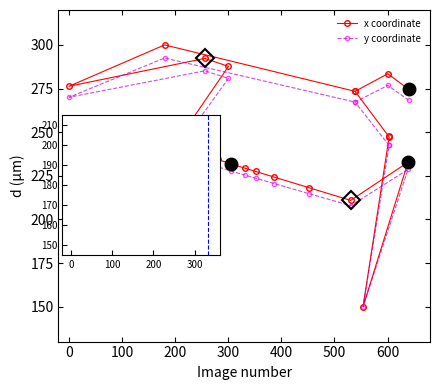

Which series has the largest range (max minus min)?

x coordinate